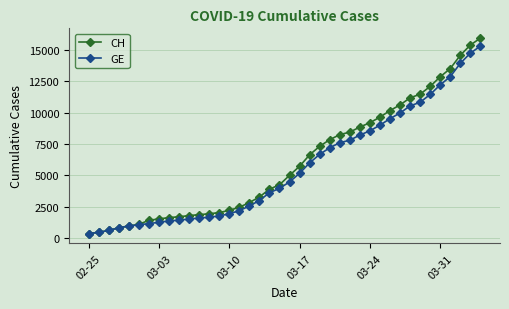

What is the maximum value for CH?

15926